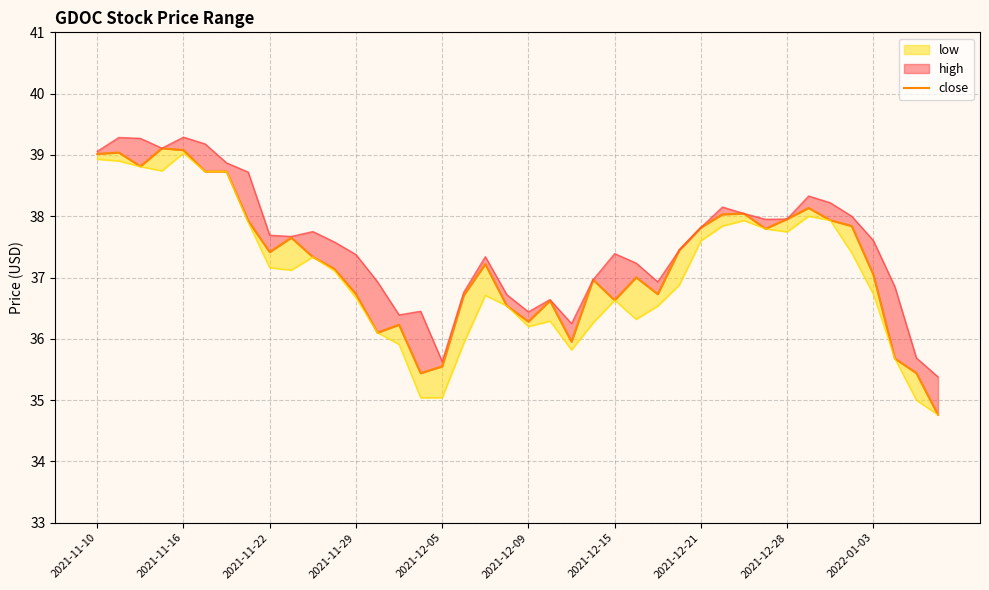

The chart shows a value of 36.0 at 22. True or false?

True